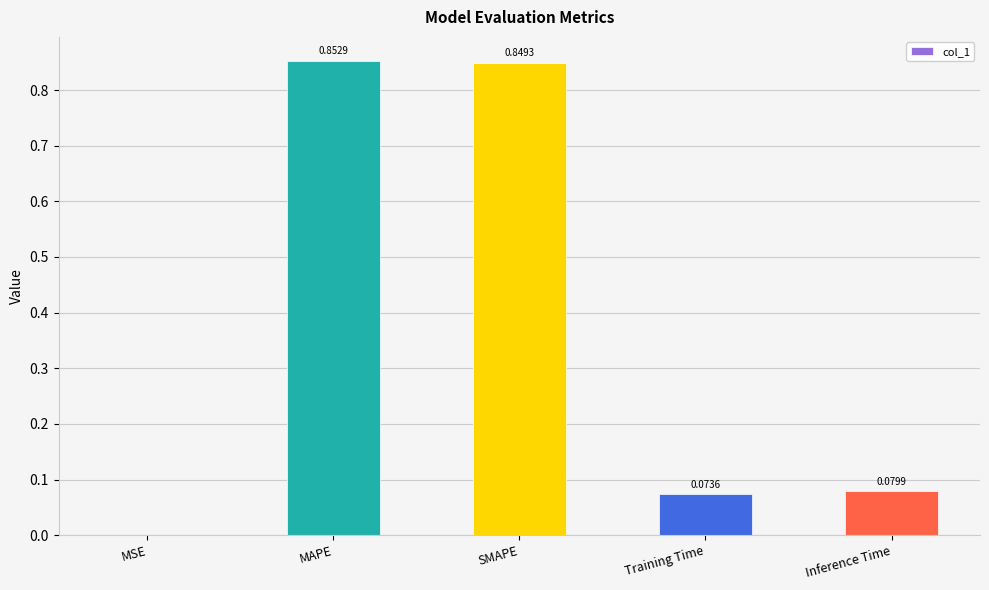

What is the change in value from MSE to Inference Time?

+0.1